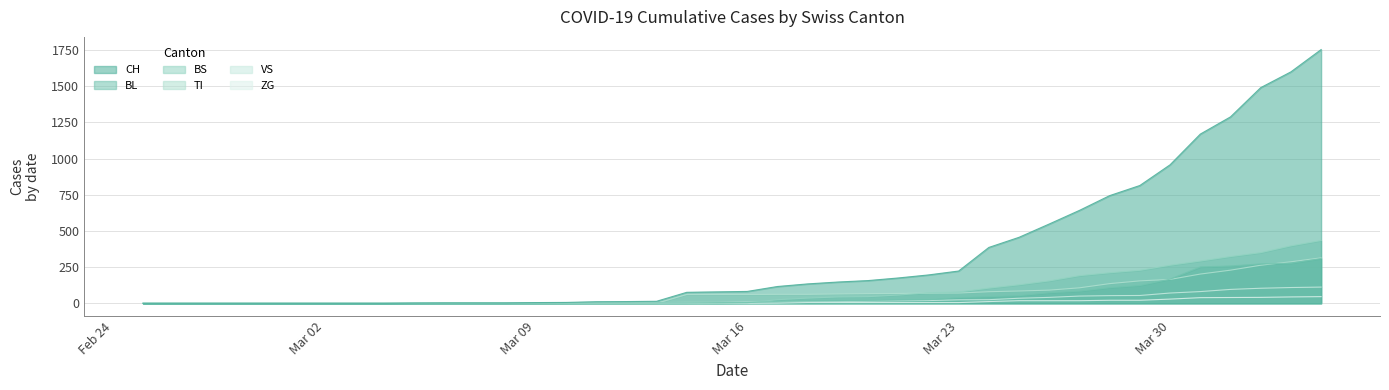

Is it true that ZG equals 1 at 21?

False